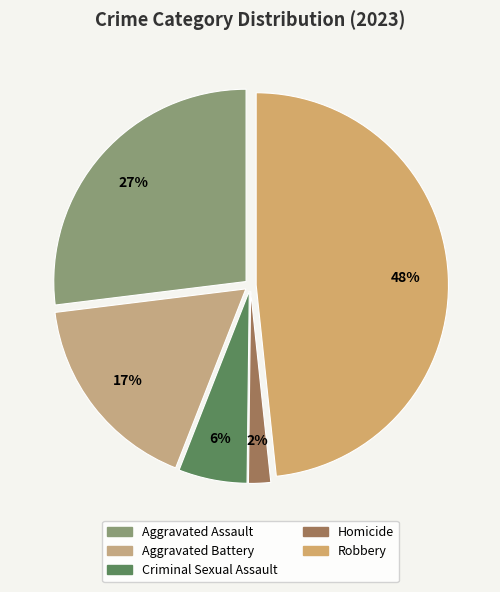

Is it true that Criminal Sexual Assault is 16% of the pie?

False